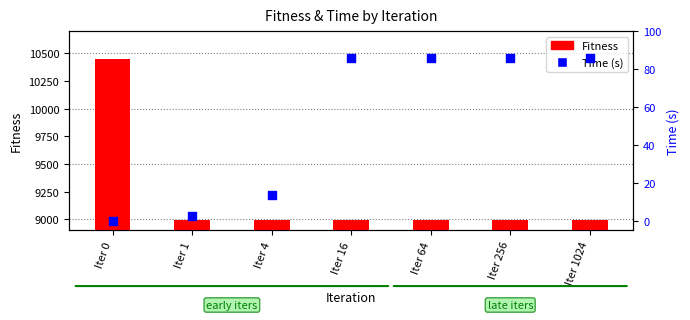

Which series has the largest total across all categories?

Fitness